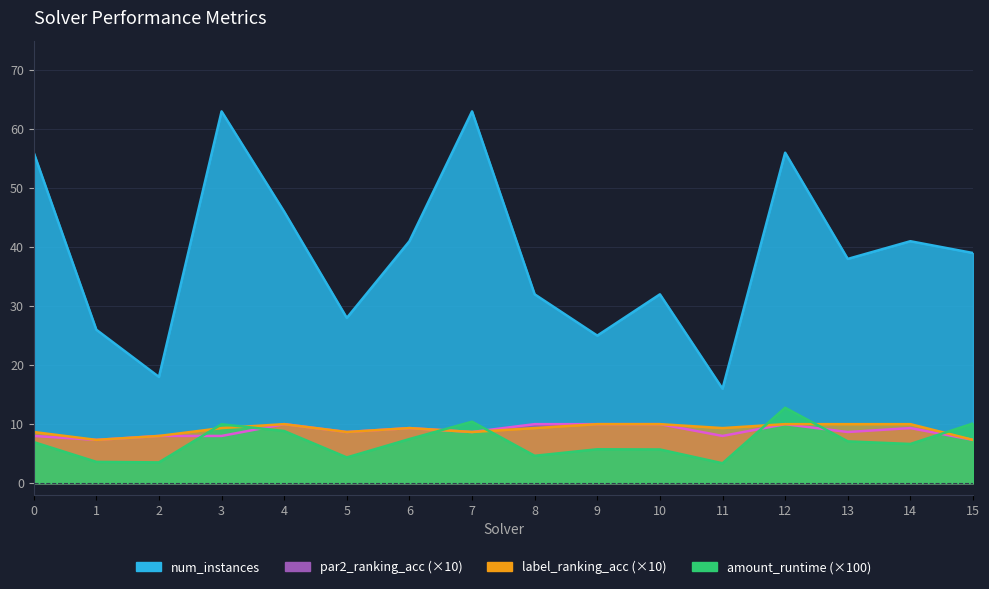

Is it true that amount_runtime equals 5.7 at 10?

True